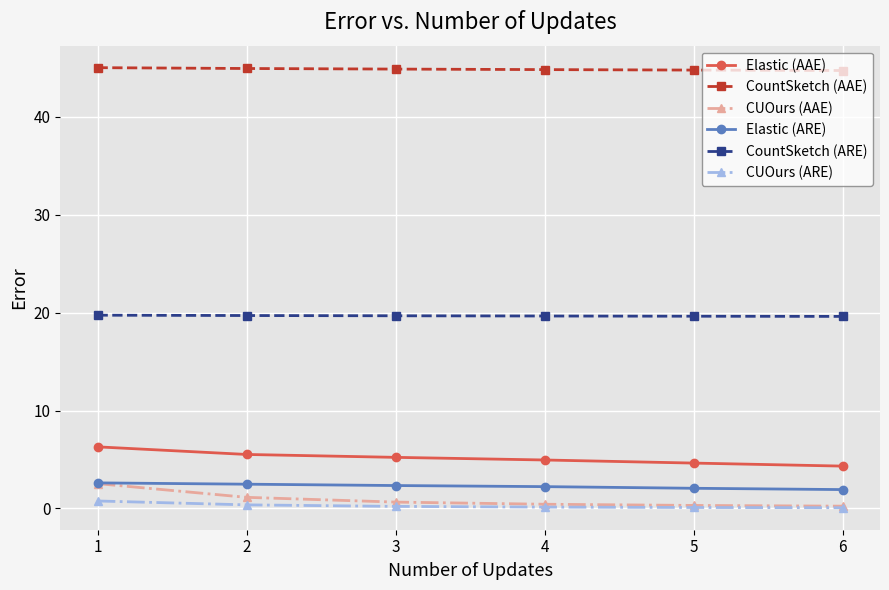

True or false: CUOurs (ARE) and Elastic (ARE) cross at least once.

False